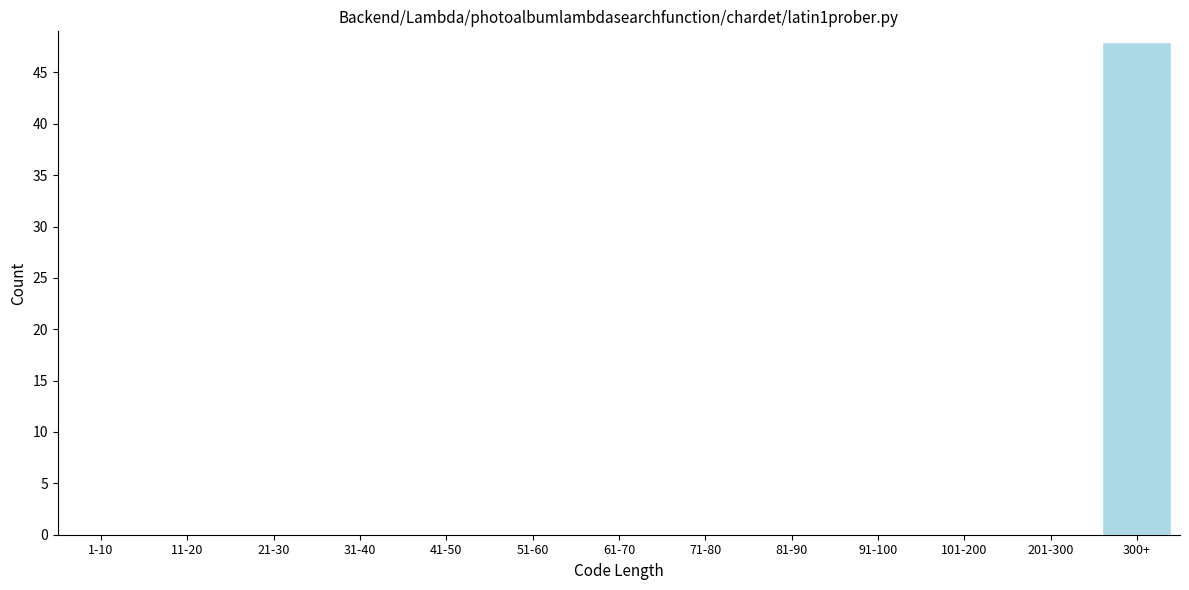

Reading right to left, extract all data points from this chart.

300+=48	201-300=0	101-200=0	91-100=0	81-90=0	71-80=0	61-70=0	51-60=0	41-50=0	31-40=0	21-30=0	11-20=0	1-10=0